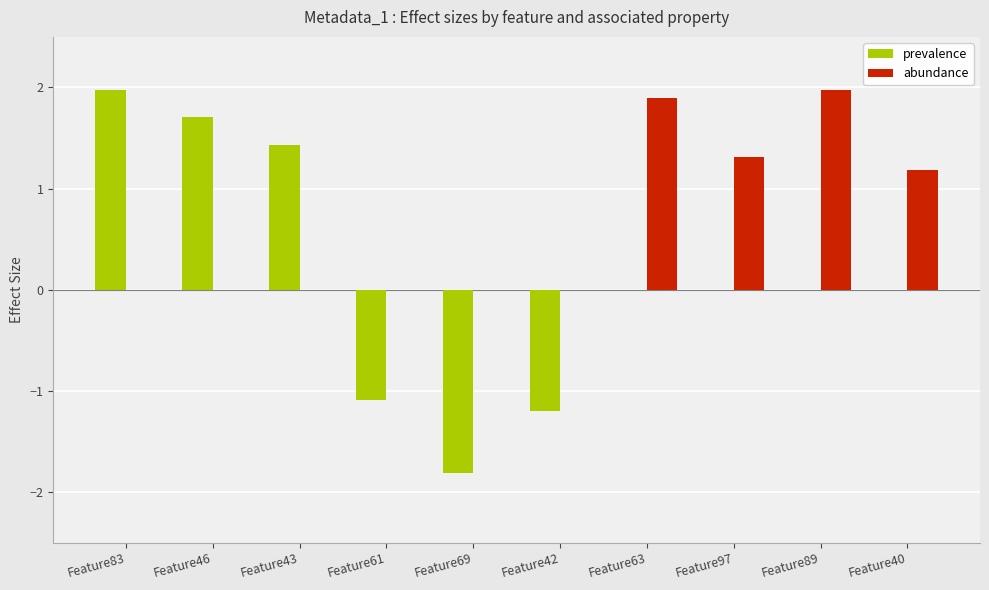

How many series are shown in this chart?

2